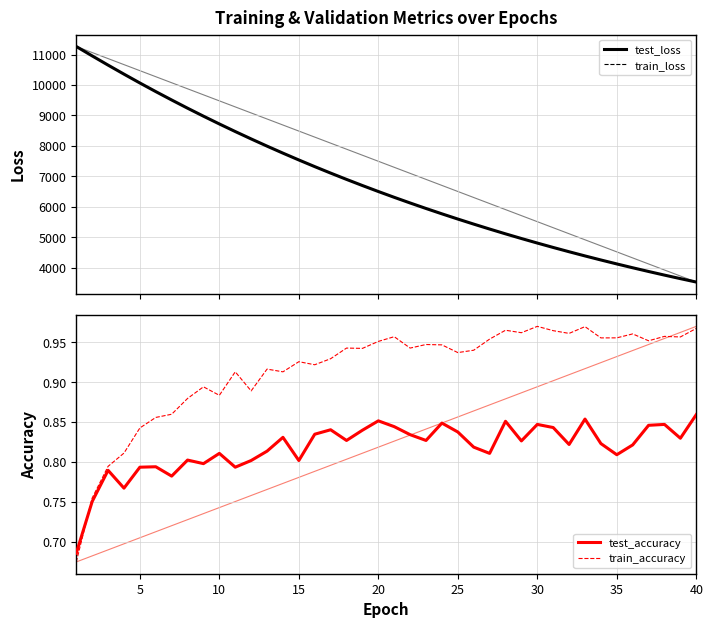

True or false: test_accuracy and train_loss intersect in this chart.

False